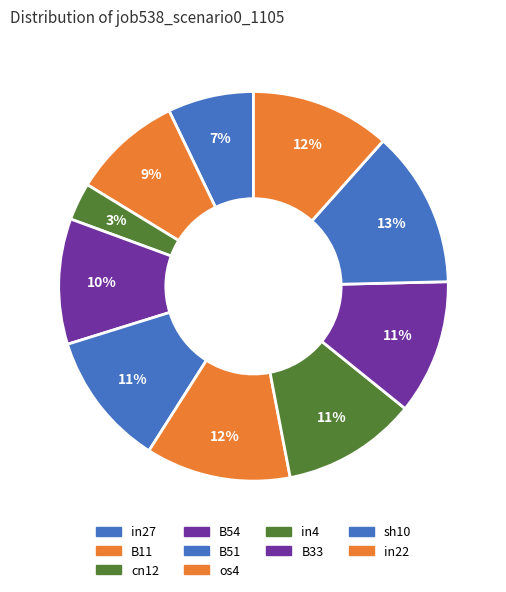

To the nearest percent, what percentage of the pie is sh10?

13%